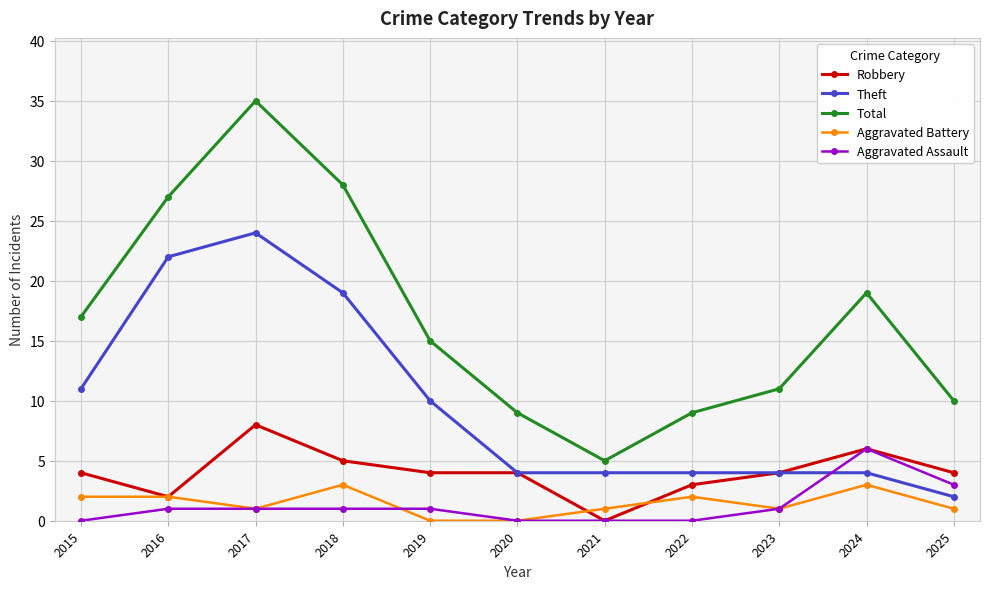

True or false: Robbery has a value of 4 at 2019.

True